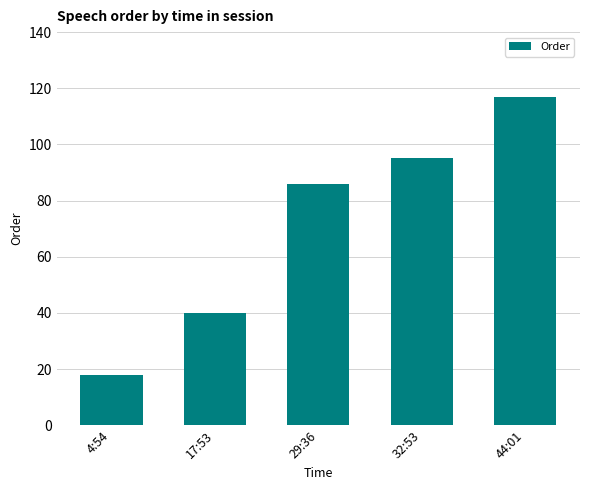

Reading left to right, what are all the values shown in this chart?

4:54=18	17:53=40	29:36=86	32:53=95	44:01=117